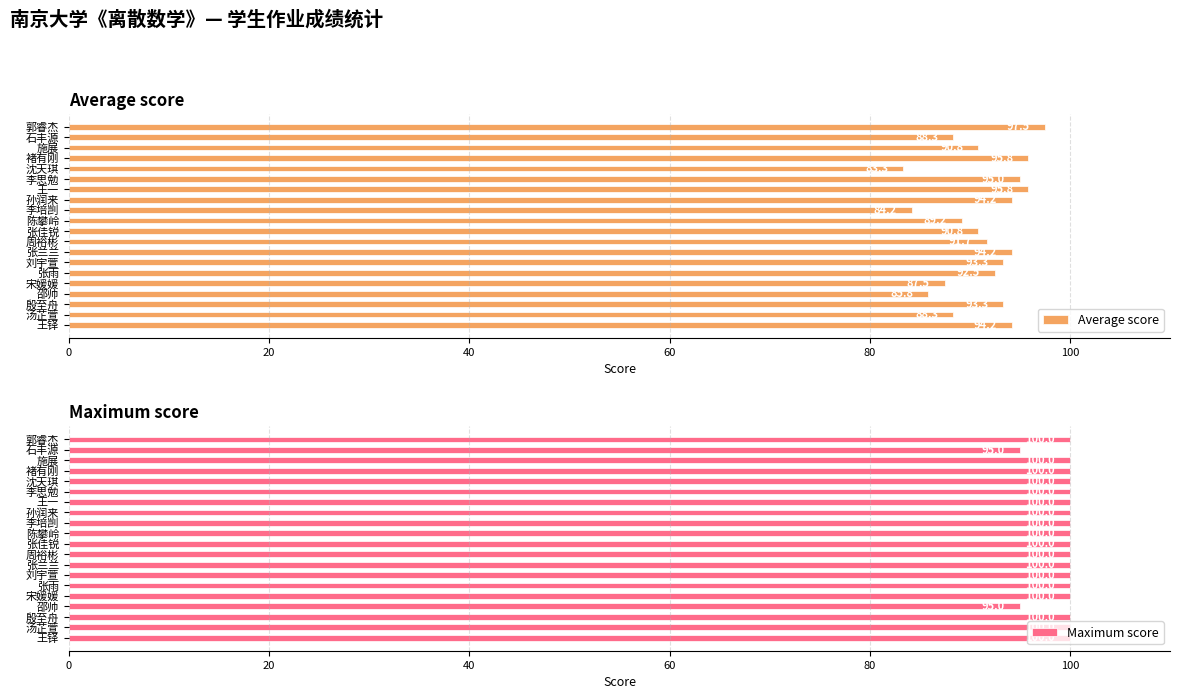

What is the average value of the Maximum score series?

100